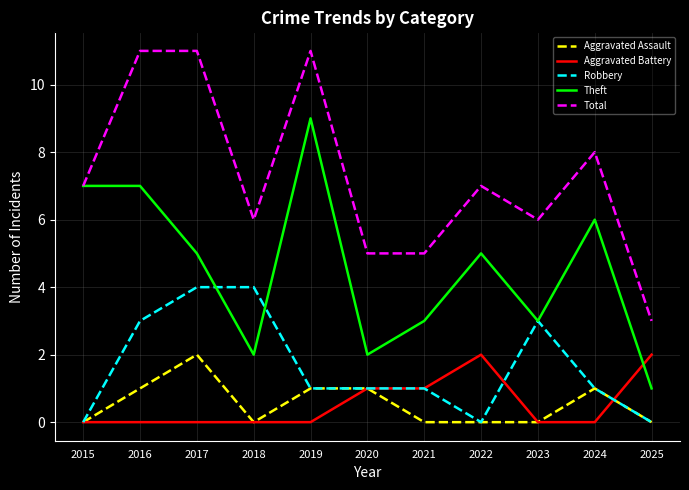

Reading left to right, transcribe all the data shown in this chart.

Aggravated Assault: 0	1	2	0	1	1	0	0	0	1	0
Aggravated Battery: 0	0	0	0	0	1	1	2	0	0	2
Robbery: 0	3	4	4	1	1	1	0	3	1	0
Theft: 7	7	5	2	9	2	3	5	3	6	1
Total: 7	11	11	6	11	5	5	7	6	8	3